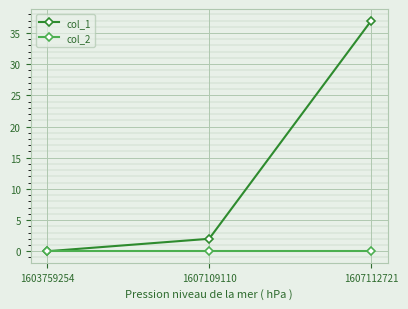

Reading left to right, what are all the values shown in this chart?

col_1: 0	2	37
col_2: 0	0	0